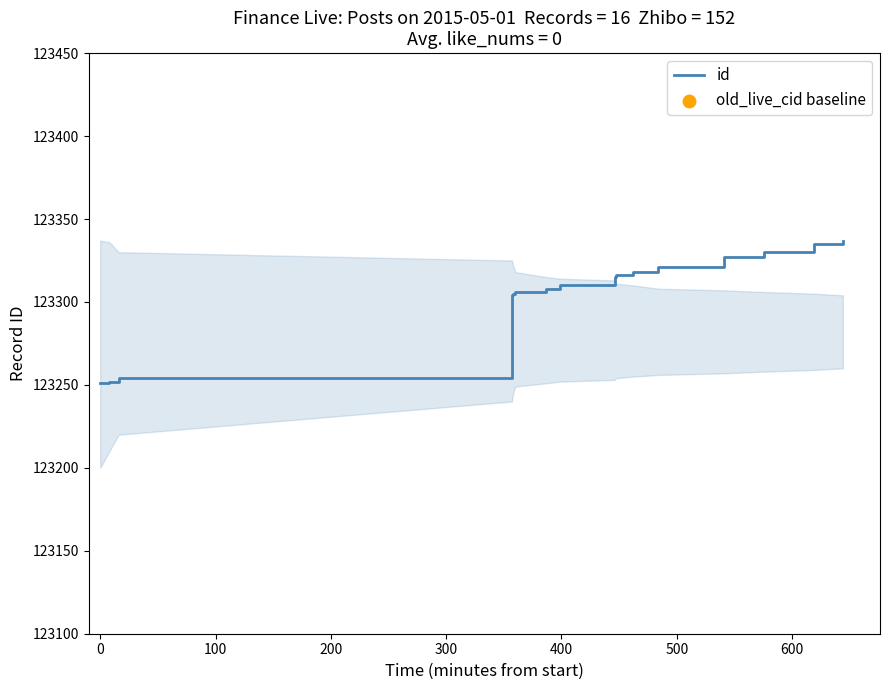

What is the highest value of the id series?

123337